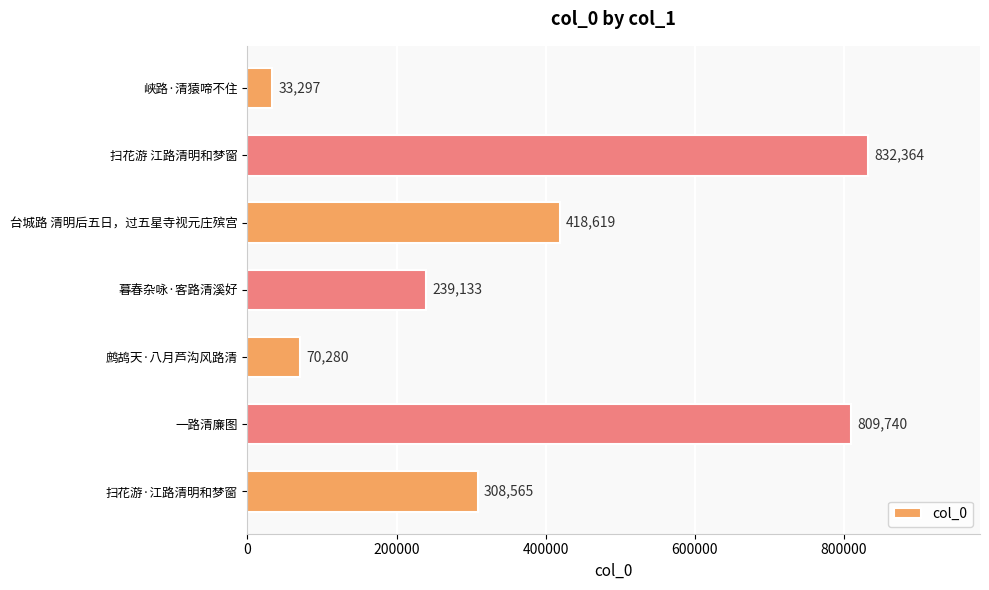

What is the change in value from 一路清廉图 to 暮春杂咏·客路清溪好?

-570607